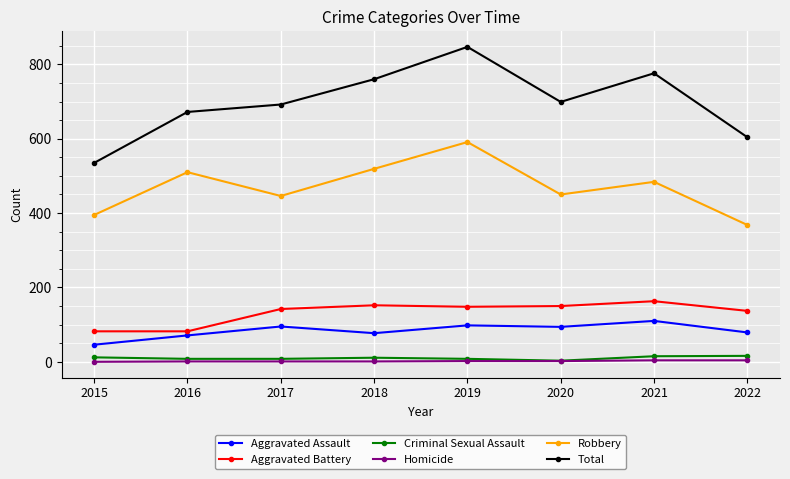

Between 2017 and 2021, which series saw the biggest shift?

Total